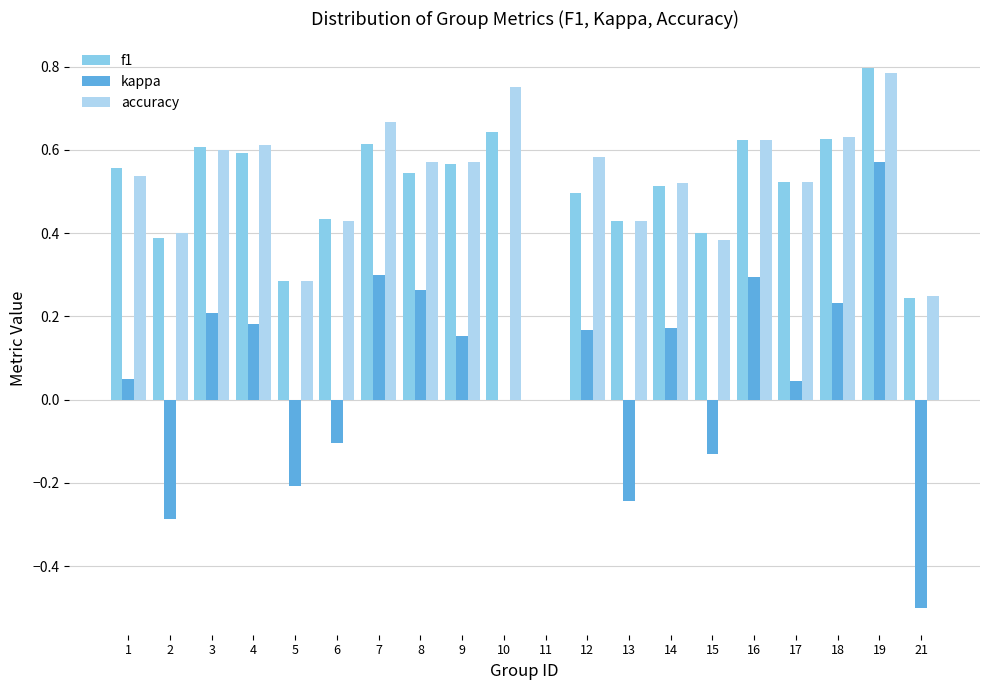

Which series changed the most between 2 and 14?

kappa